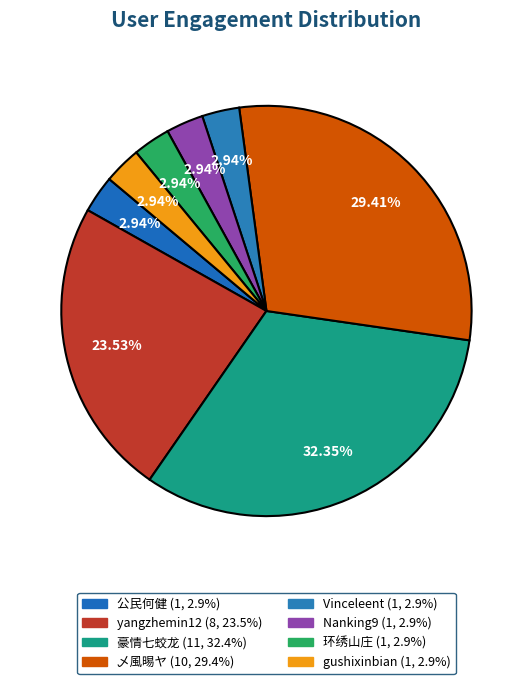

The gushixinbian slice represents 1% of the pie. True or false?

False